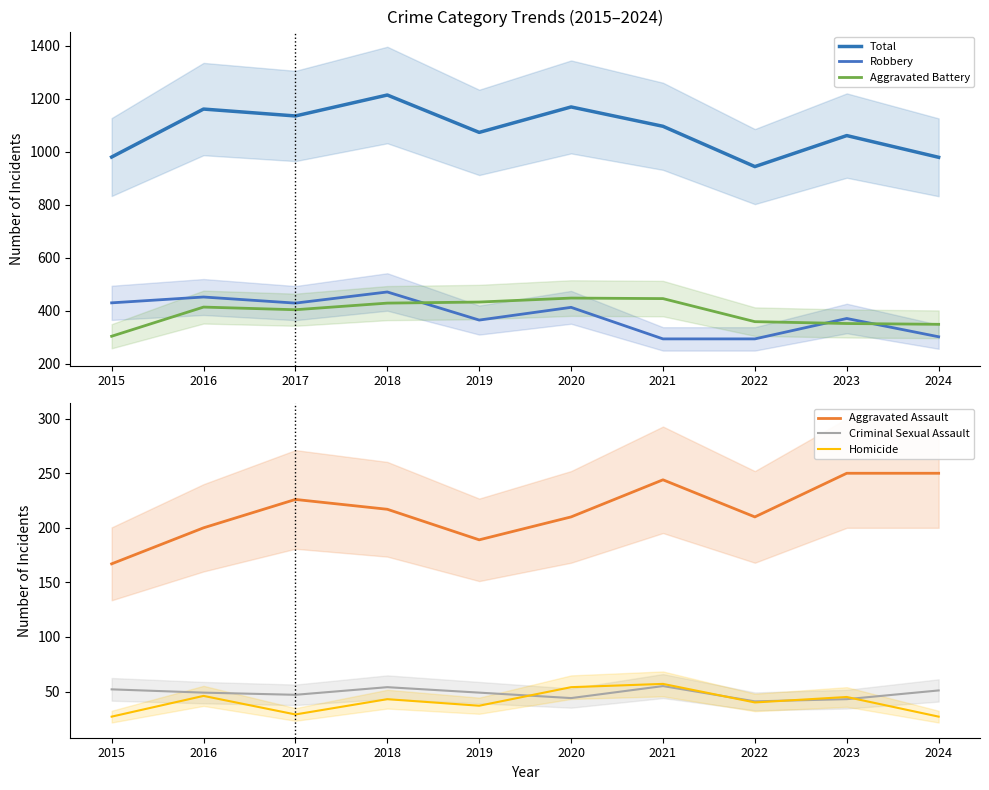

True or false: Homicide and Robbery cross at least once.

False